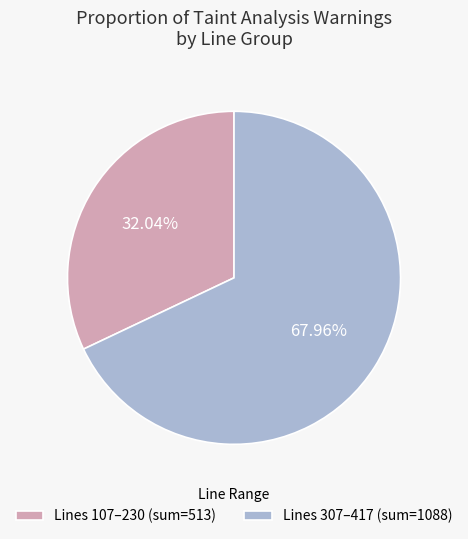

Rank the categories by value from highest to lowest.

Lines 307–417 (sum=1088), Lines 107–230 (sum=513)